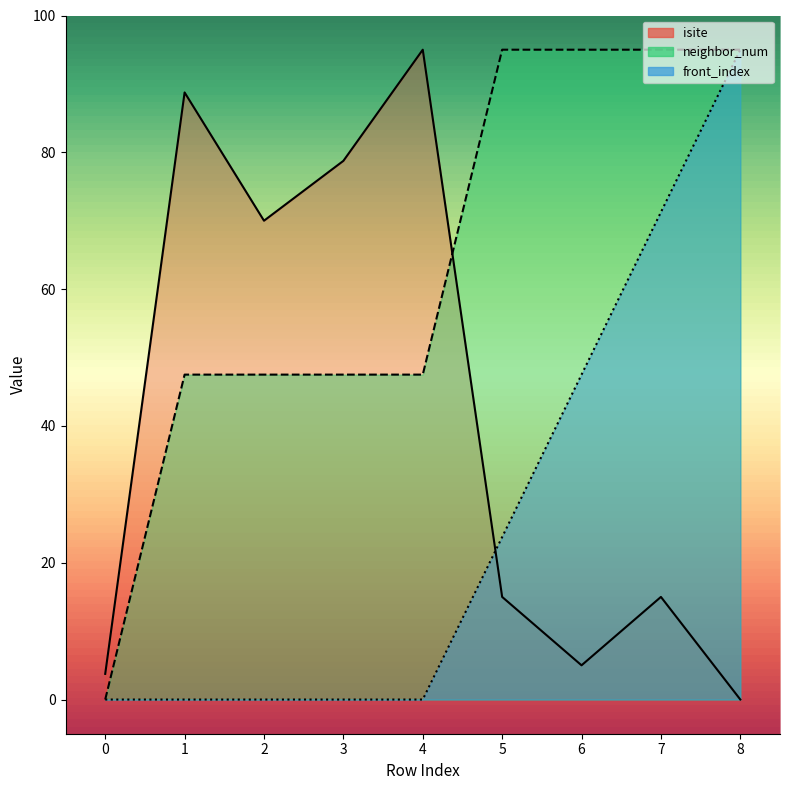

The value of isite at 5 is 6.9. True or false?

False